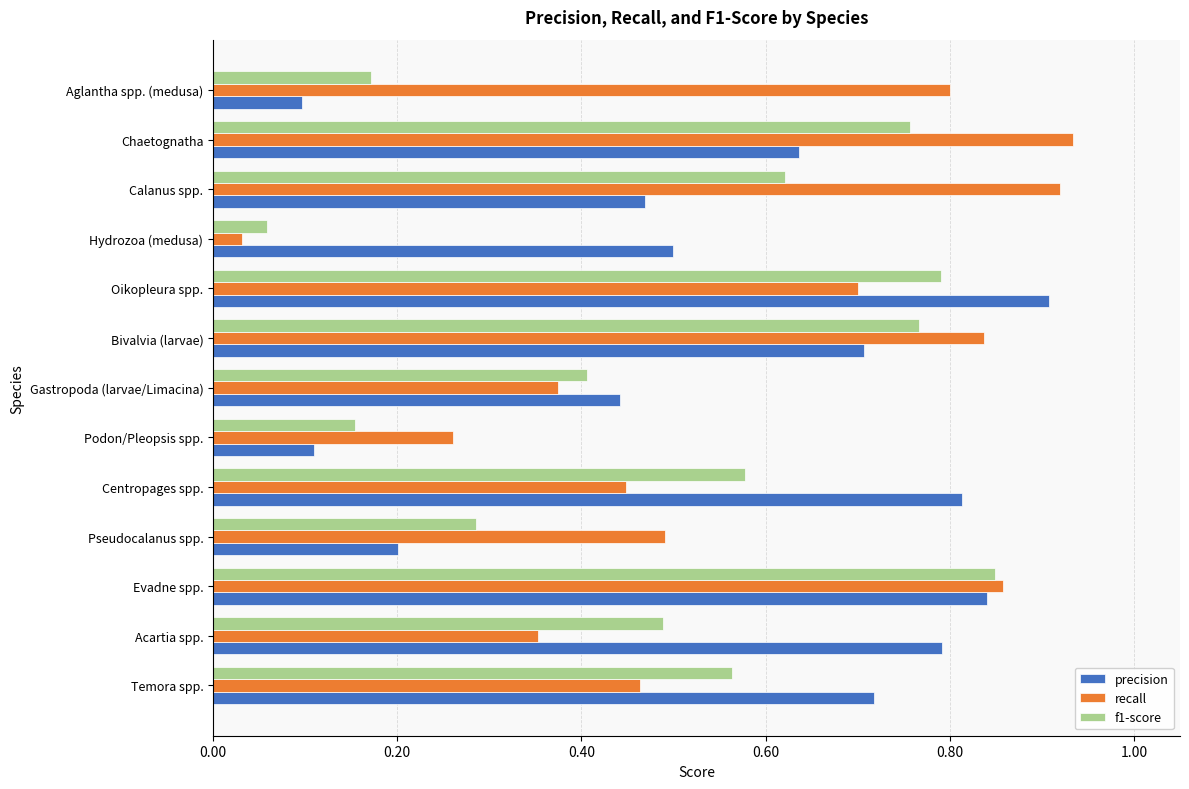

What is the sum of all recall values?

7.5